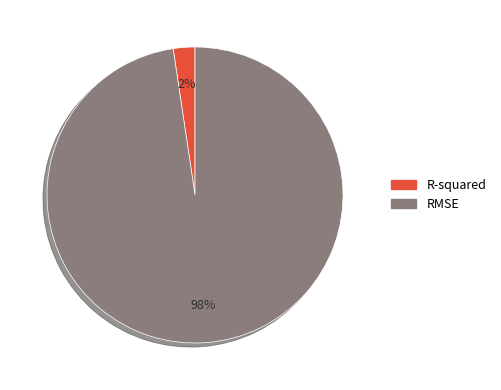

How many slices are in this pie chart?

2